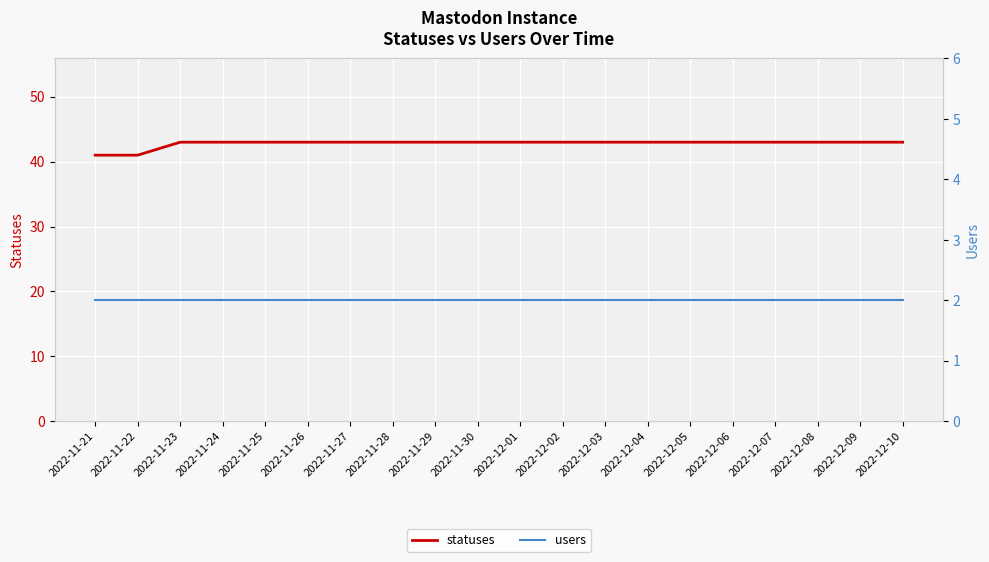

What is the minimum value for users?

2